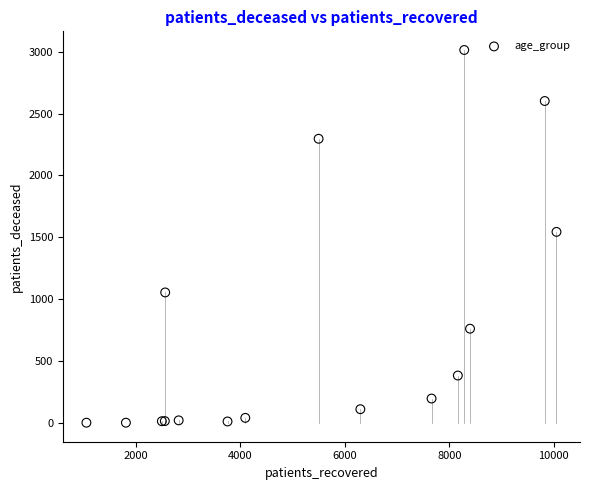

What Y value in the scatter plot is closest to 1508?

1544